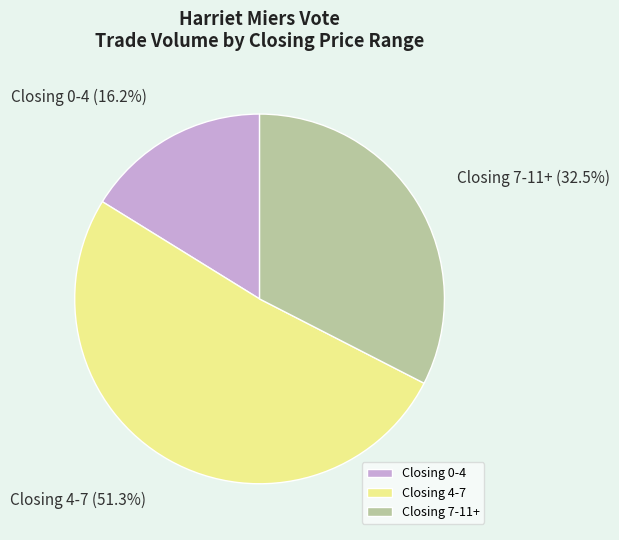

How many slices are in this pie chart?

3